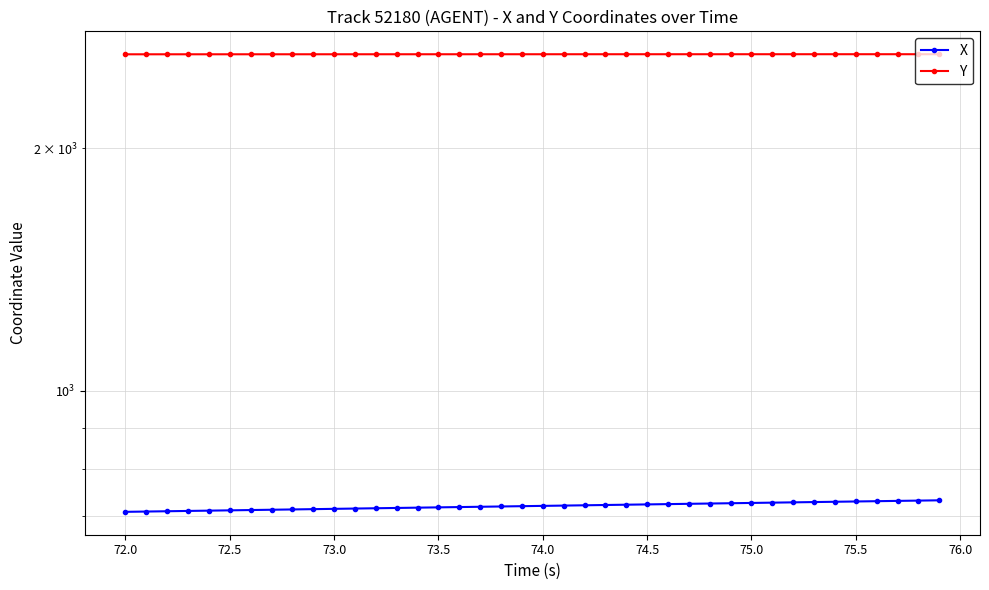

True or false: Y and X cross at least once.

False